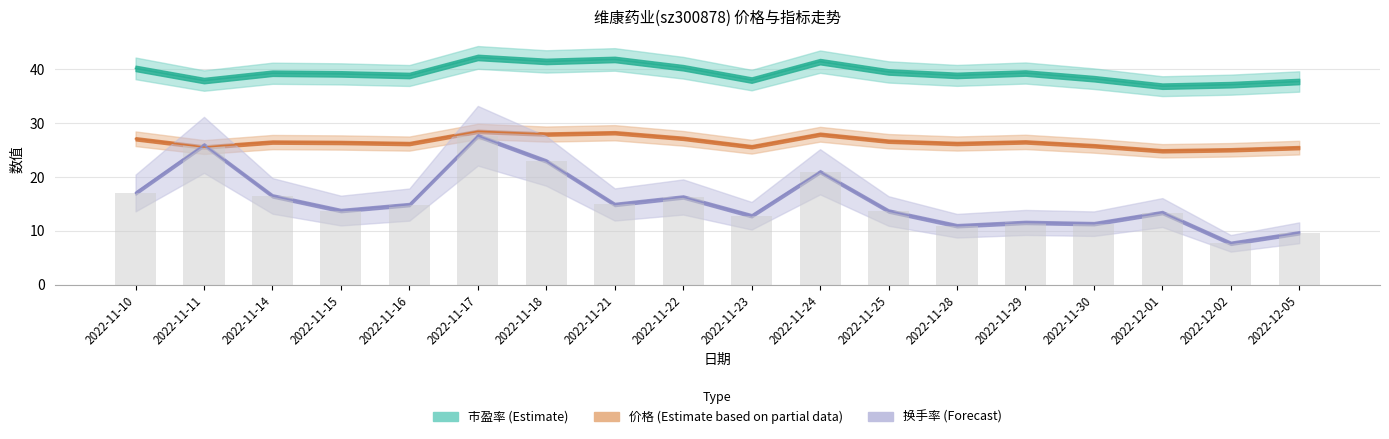

What is the difference between the maximum and minimum values in the 换手率 series?

19.9